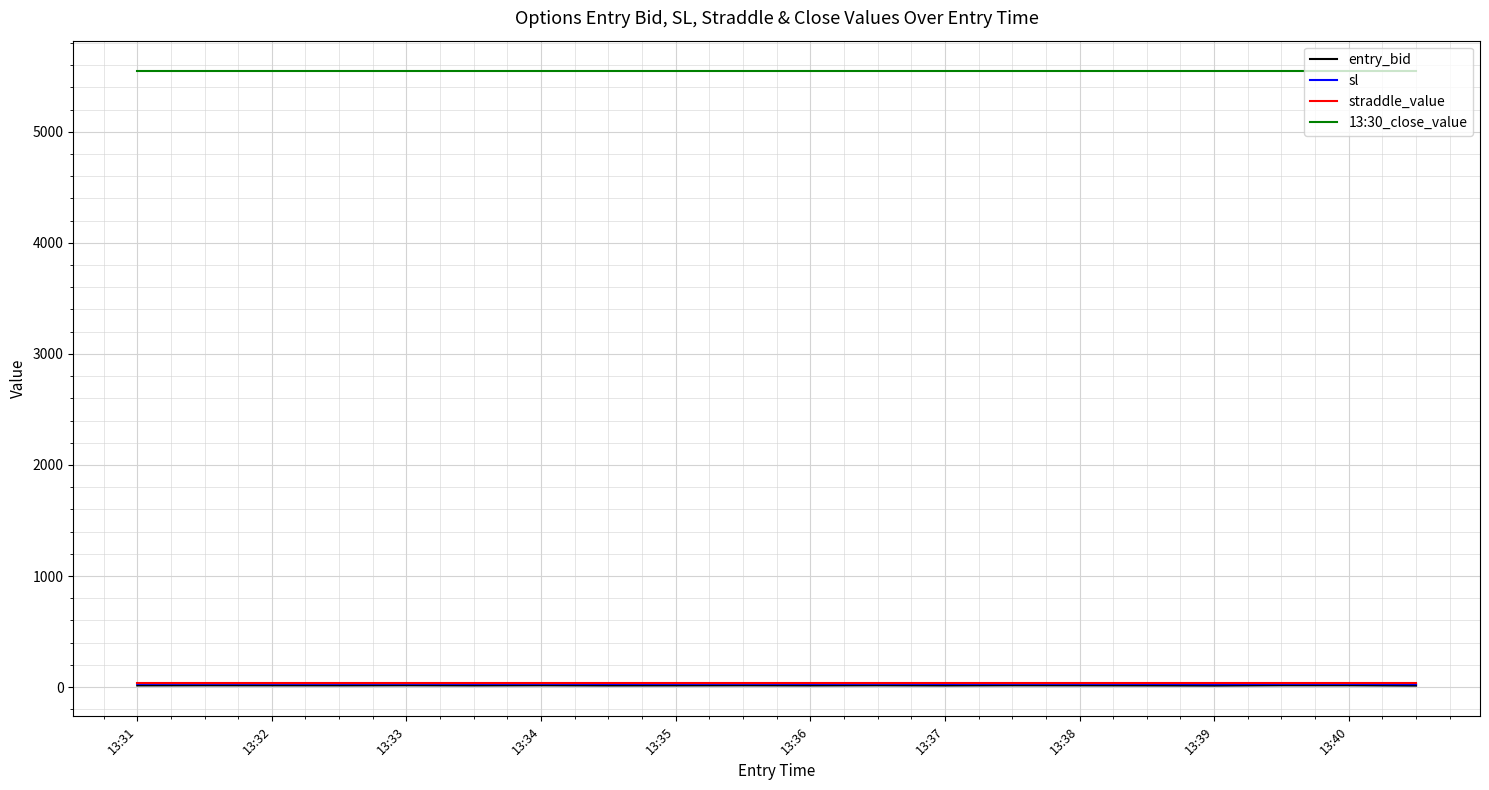

At how many categories does at least one series exceed 3589?

20